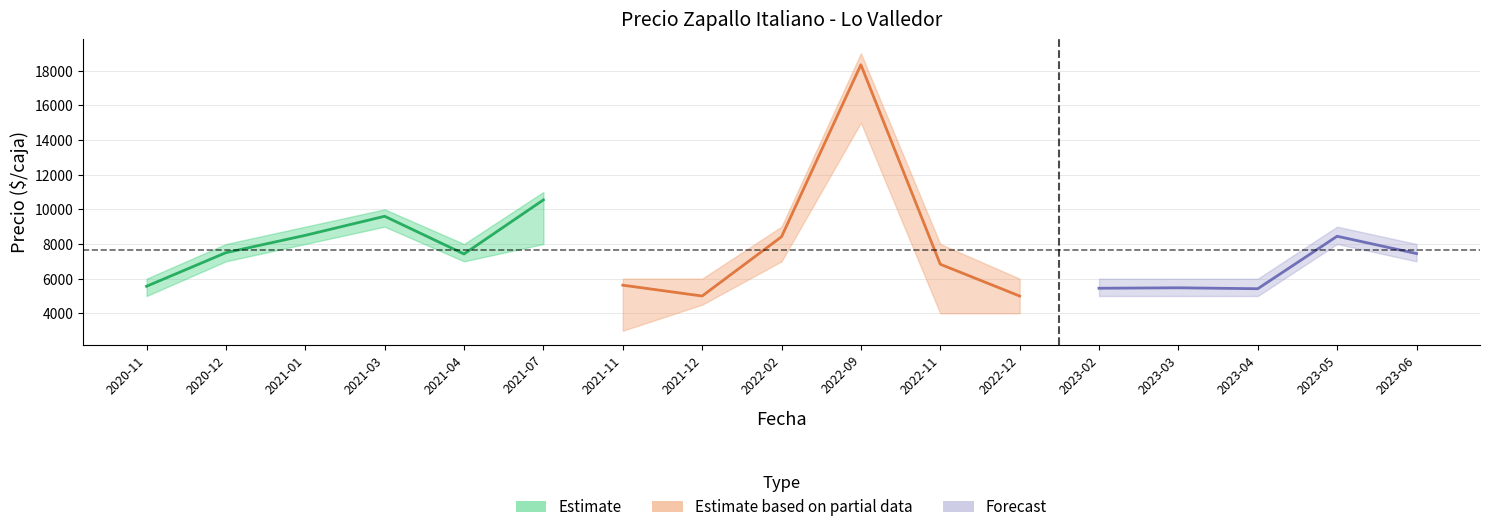

What is the spread (max minus min) of values at 2023-06?

1000